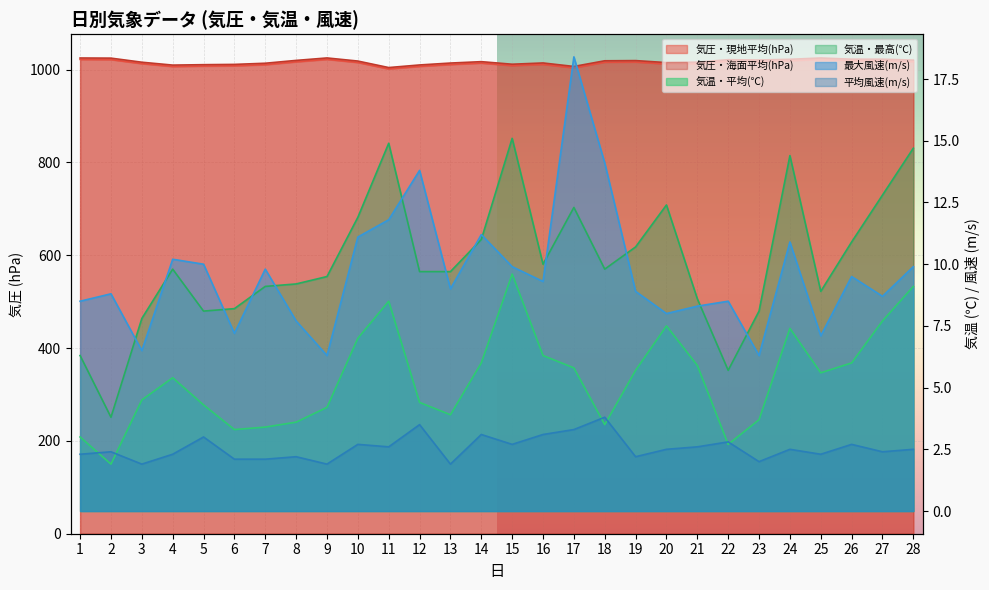

Does the chart display data point markers on the line(s)?

No